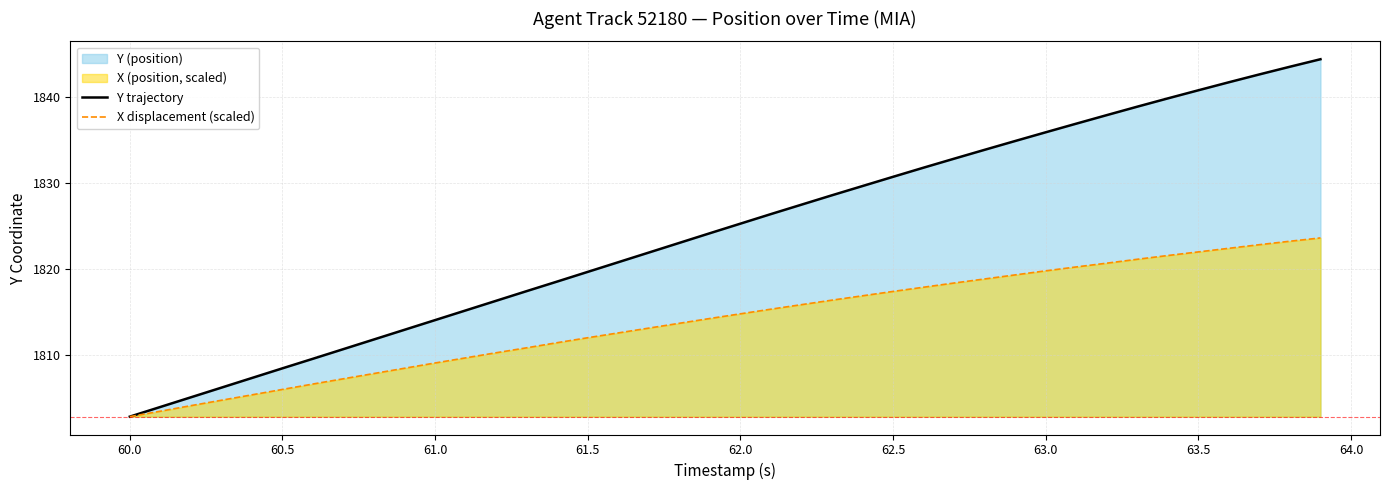

Does the chart display data point markers on the line(s)?

No